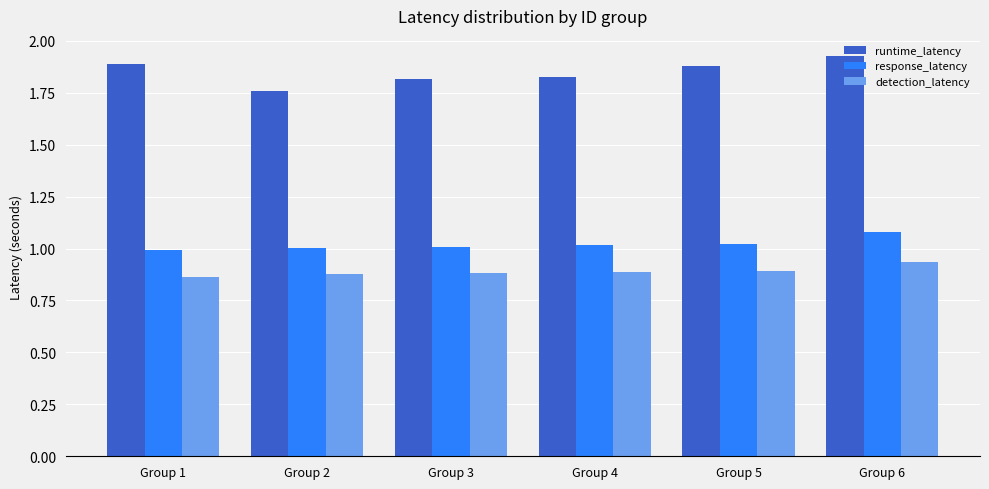

How many bars are there in total?

18